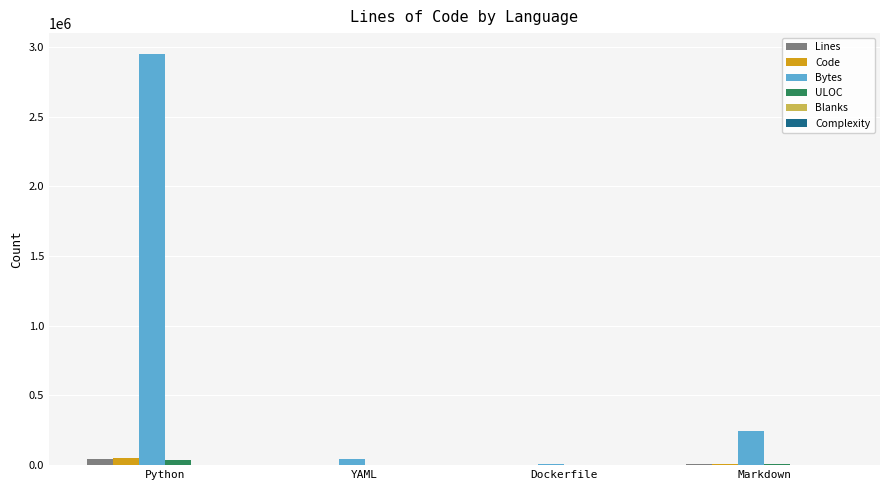

Which series has the largest total across all categories?

Bytes